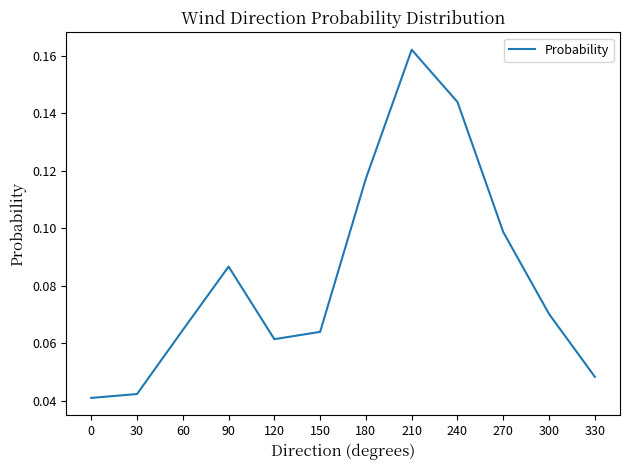

Between 60 and 90, which is larger?

90